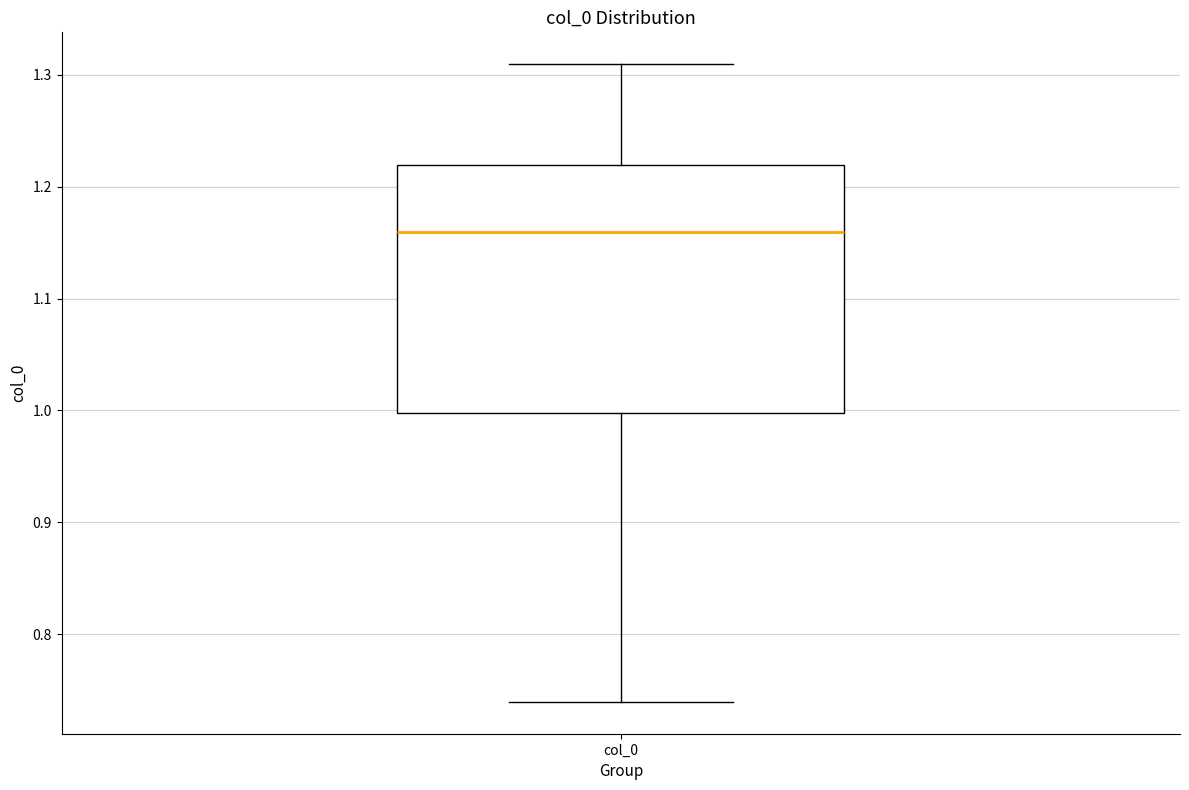

Transcribe this box plot: give where the median line is, the range the box spans, and where the two whiskers end, as read against the y-axis. The values are not printed on the chart, so give them approximately, as read against the axis.

median 1.16, box 1.00 to 1.22, whiskers 0.74 to 1.31